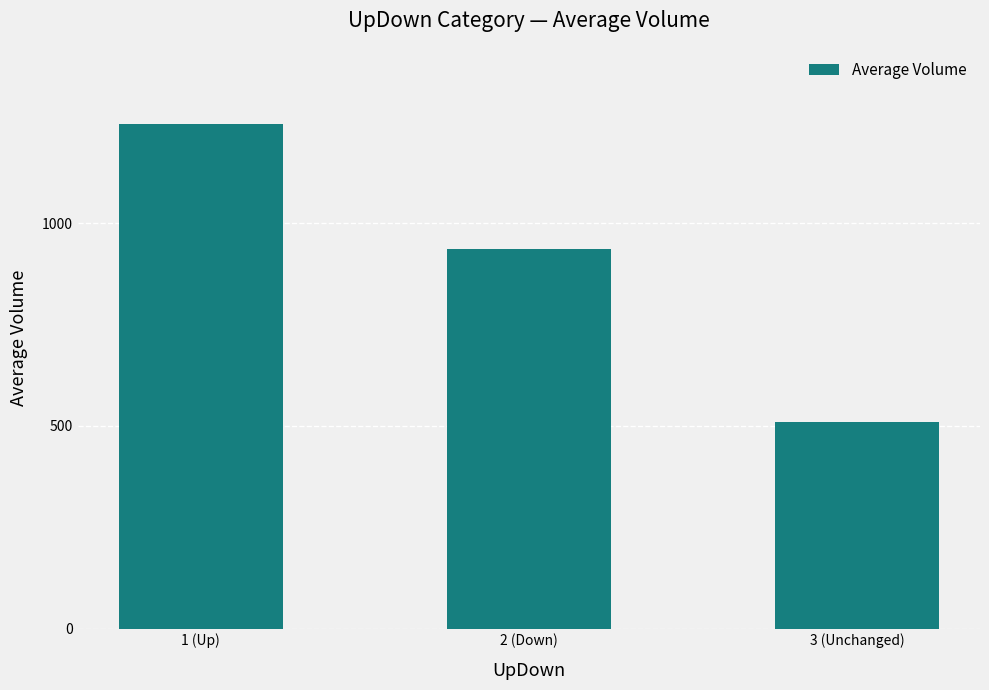

True or false: the data shows 661.5 at 3 (Unchanged).

False